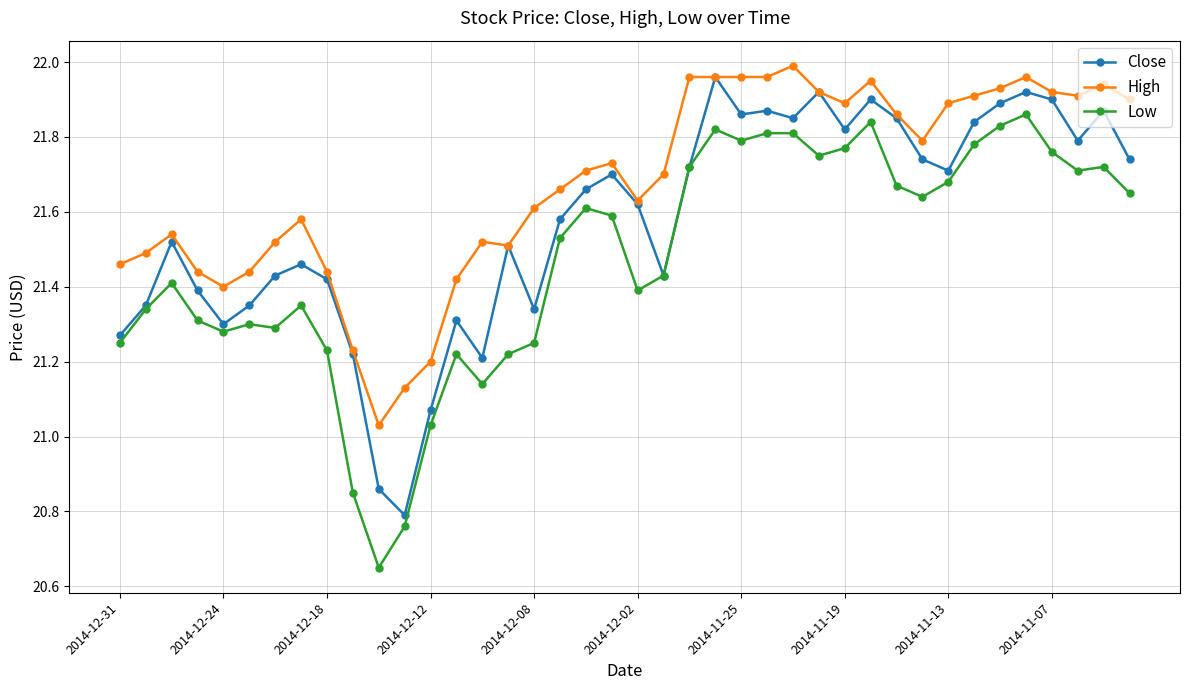

True or false: High has more than 2 interior local peaks.

True